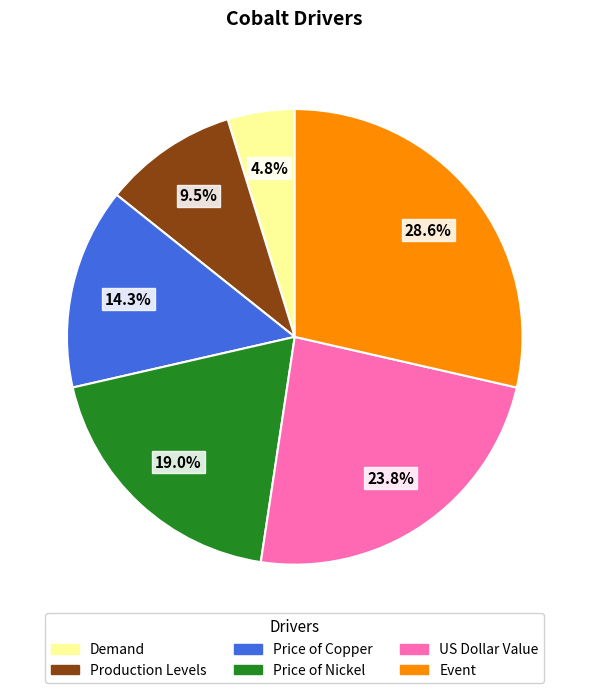

Count the number of slices in the pie.

6